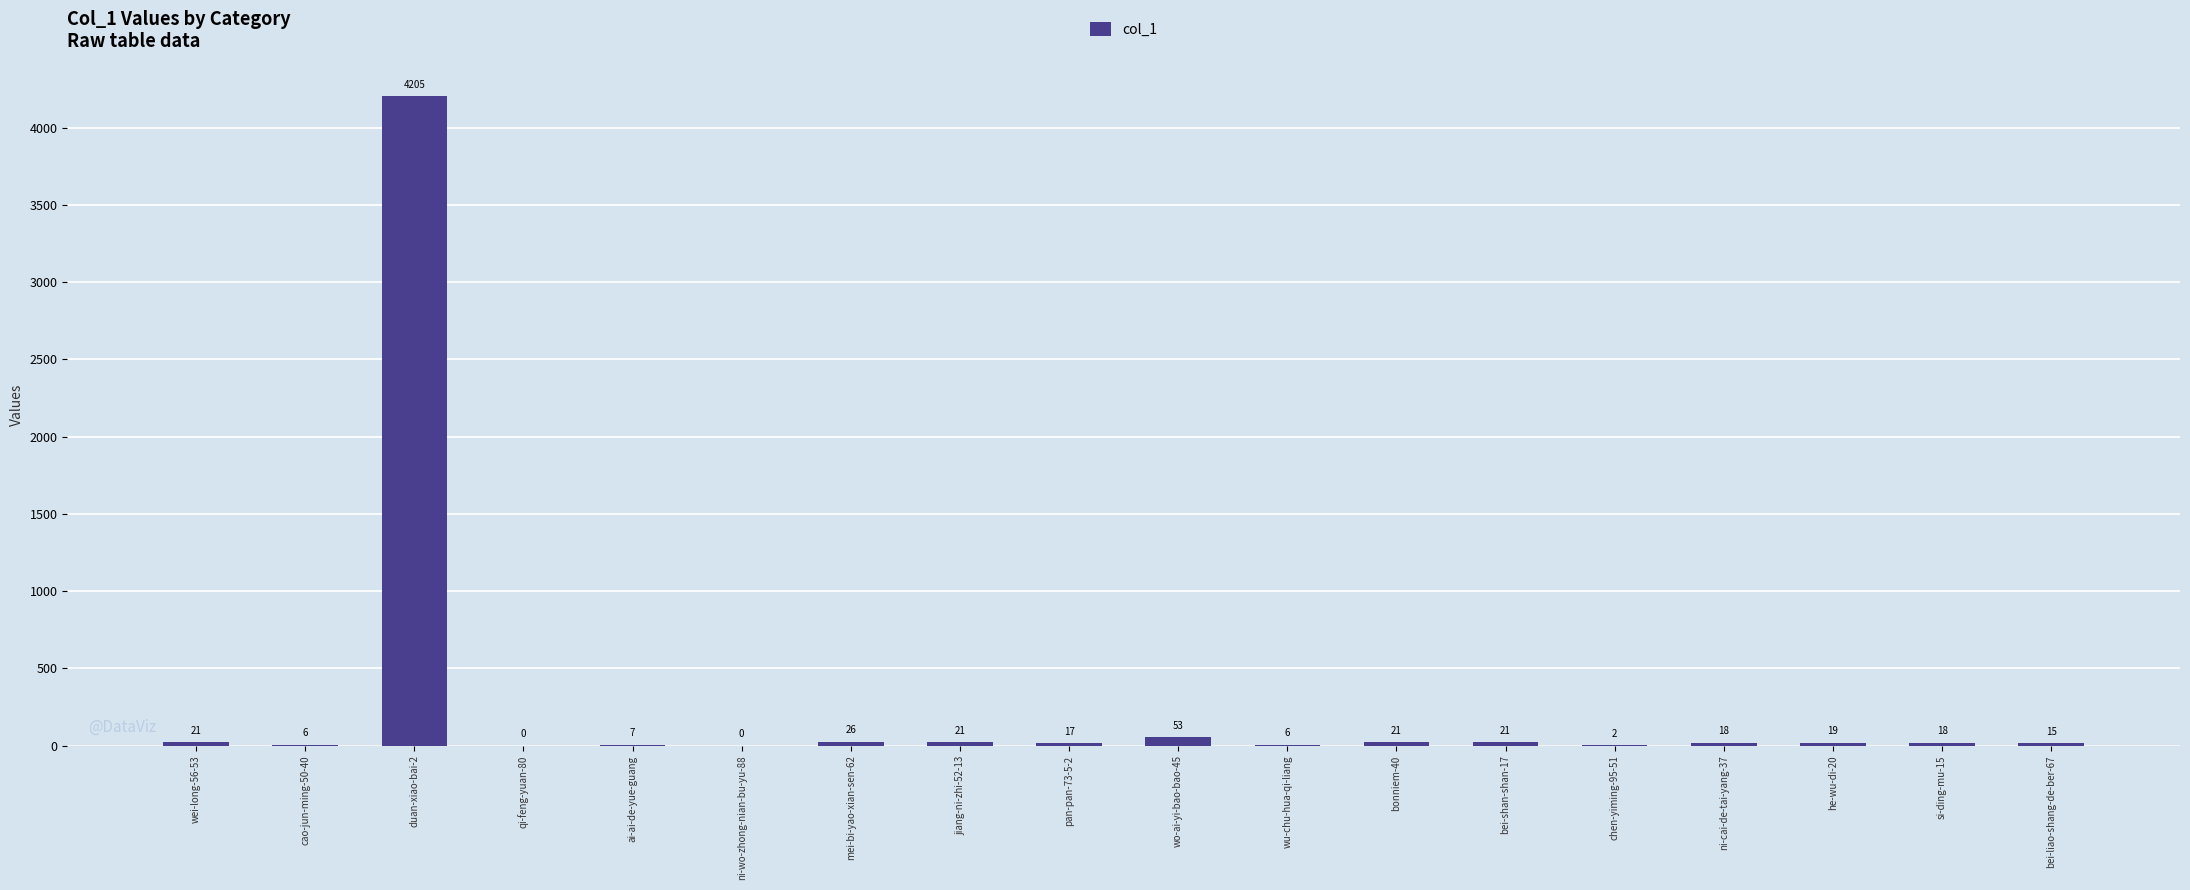

Are the bars horizontal?

No